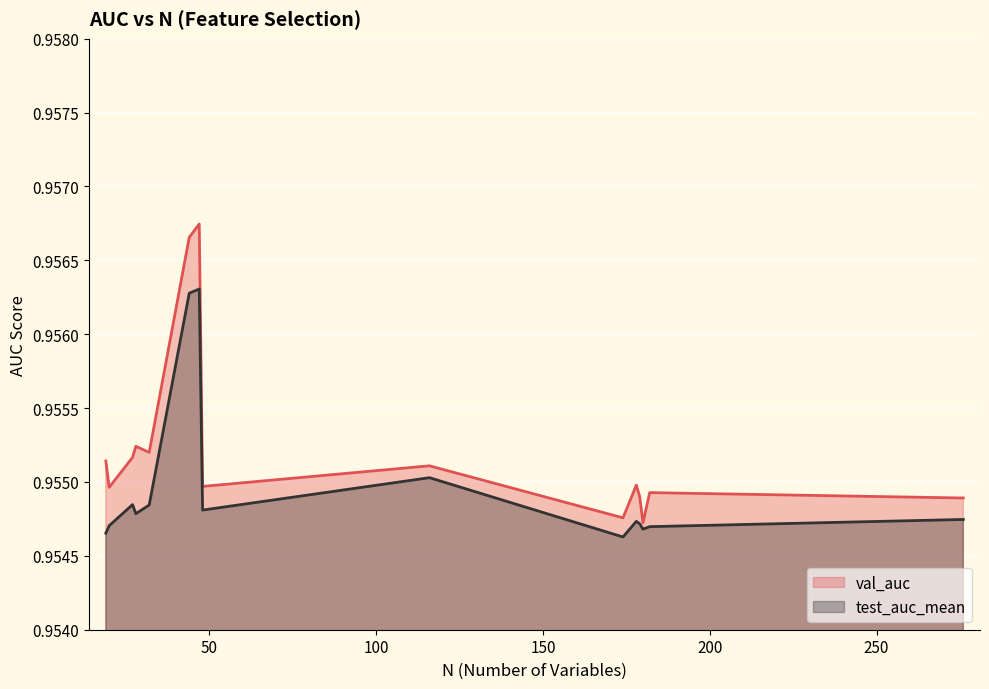

The test_auc_mean (line) series shows 1.5 at 12. True or false?

False